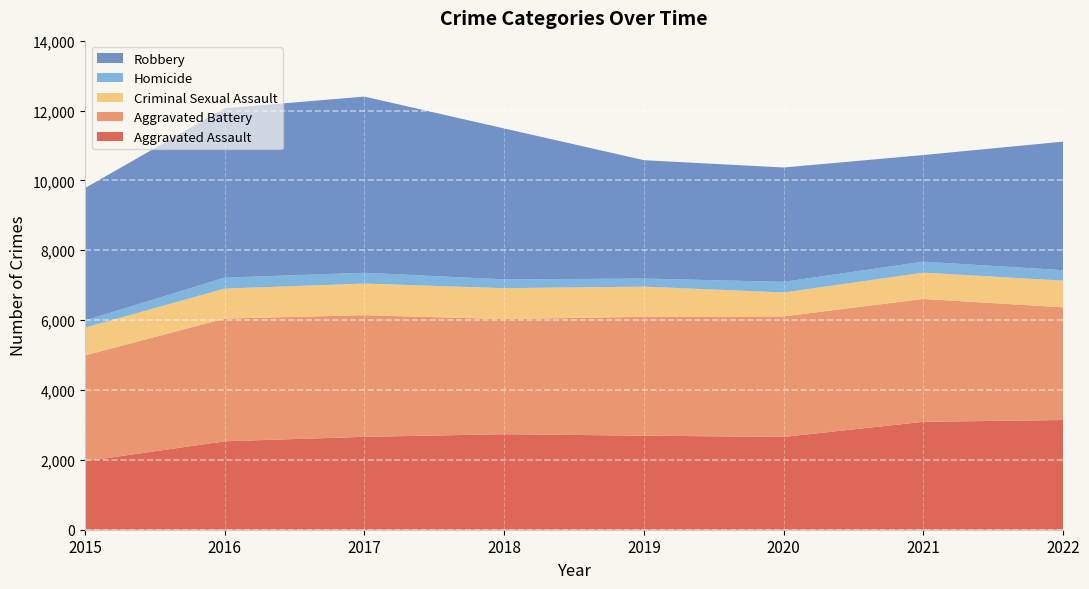

Reading right to left, list all the values displayed in this chart.

Aggravated Assault: 2022=3141	2021=3089	2020=2657	2019=2692	2018=2734	2017=2660	2016=2531	2015=1960
Aggravated Battery: 2022=3226	2021=3517	2020=3450	2019=3403	2018=3295	2017=3481	2016=3513	2015=3029
Criminal Sexual Assault: 2022=764	2021=754	2020=685	2019=864	2018=886	2017=906	2016=859	2015=796
Homicide: 2022=299	2021=314	2020=304	2019=231	2018=252	2017=309	2016=313	2015=204
Robbery: 2022=3680	2021=3052	2020=3273	2019=3389	2018=4320	2017=5043	2016=4849	2015=3790